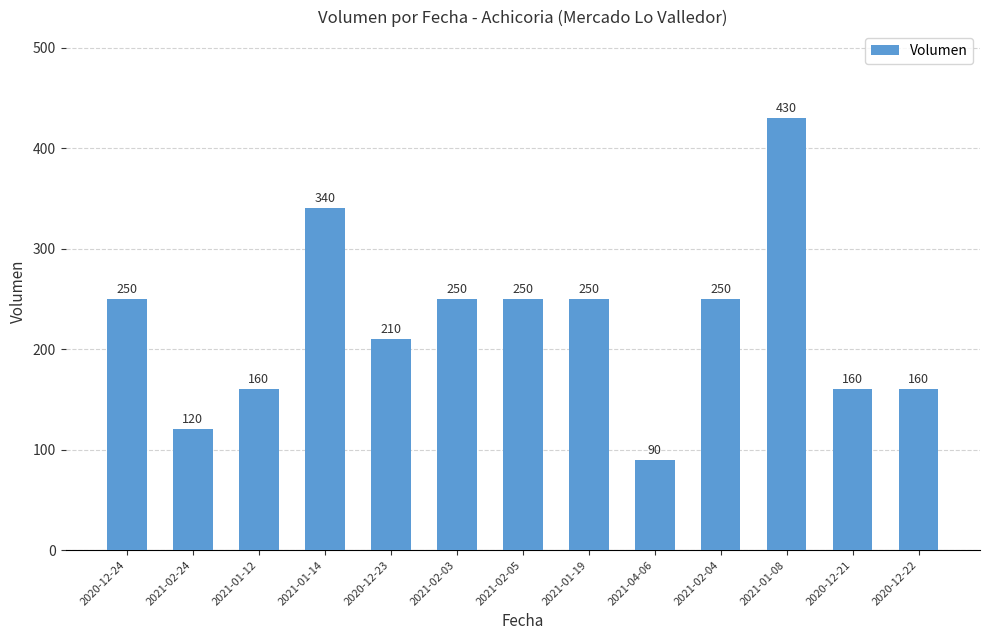

What value does the data have at 2021-02-03?

250